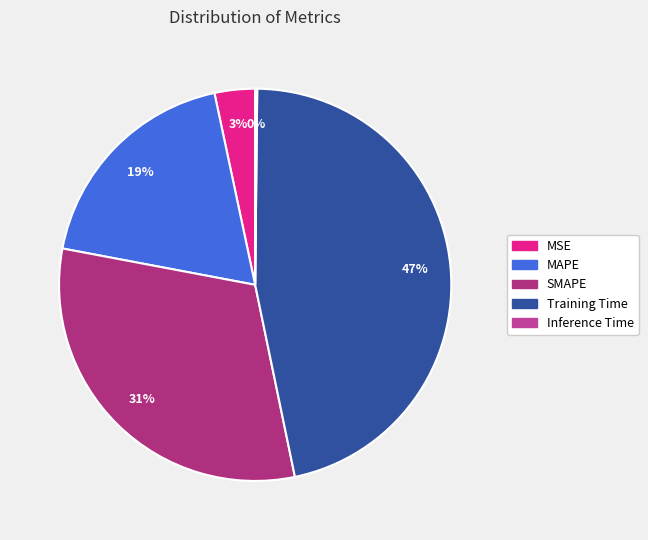

Rank the categories by value from lowest to highest.

Inference Time, MSE, MAPE, SMAPE, Training Time